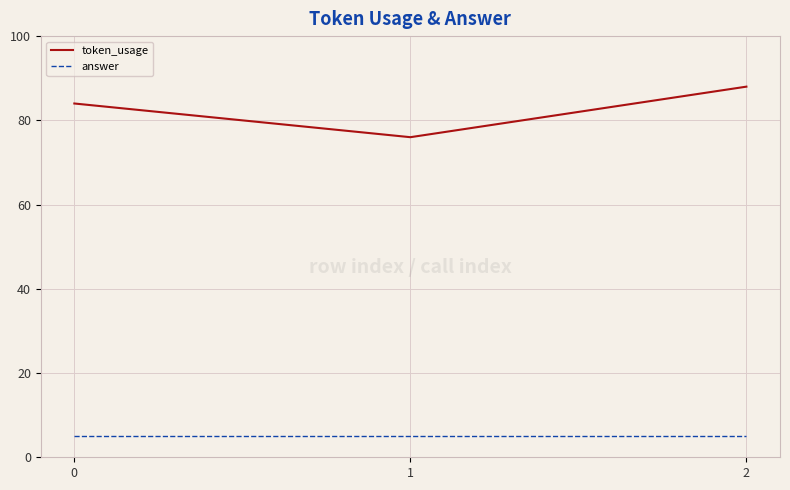

Which series has the largest total across all categories?

token_usage